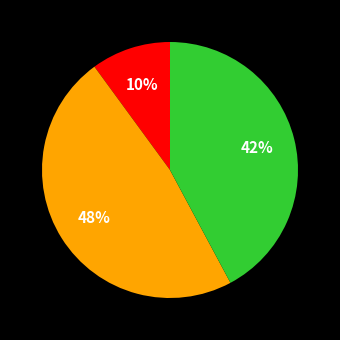

To the nearest percent, what is the difference between the largest and smallest slice percentages?

38%